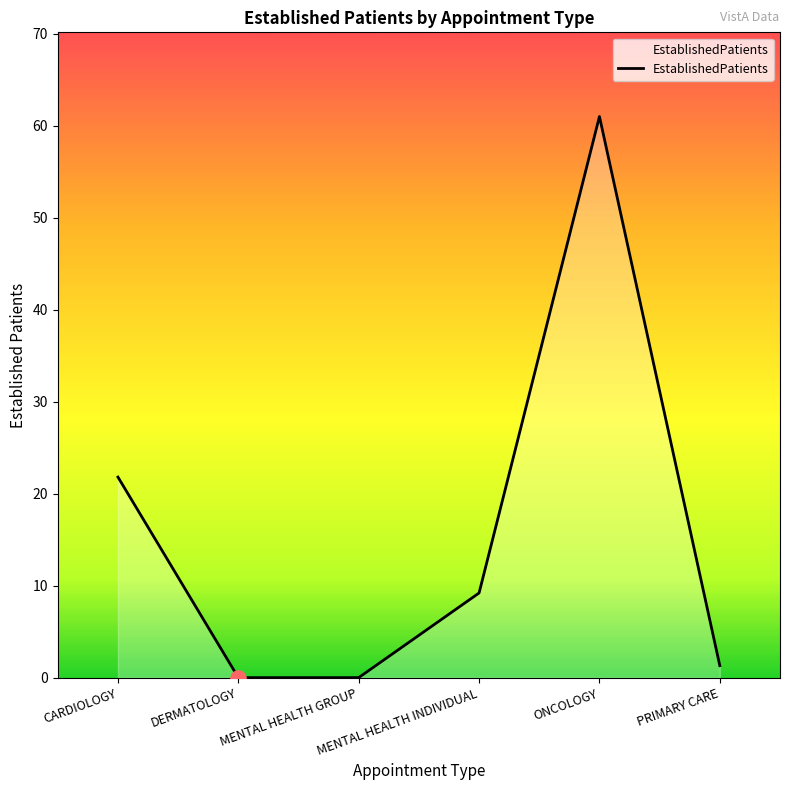

What is the change in value from DERMATOLOGY to PRIMARY CARE?

+1.3